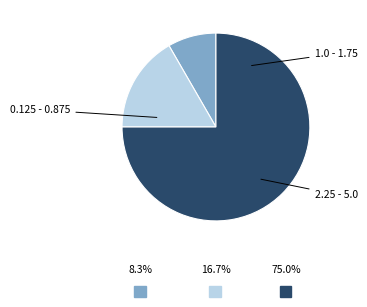

Does any single category account for the majority?

Yes